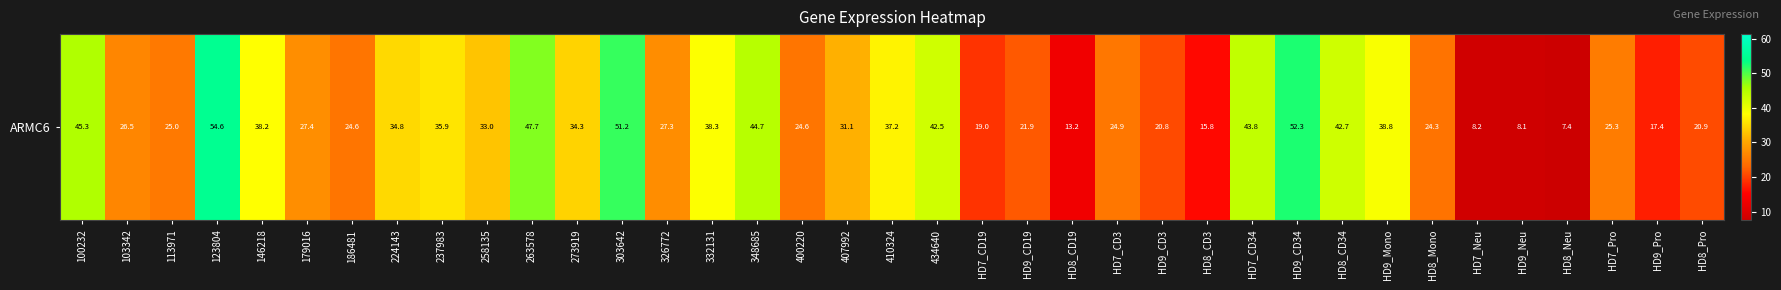

How many data points are above 27?

20